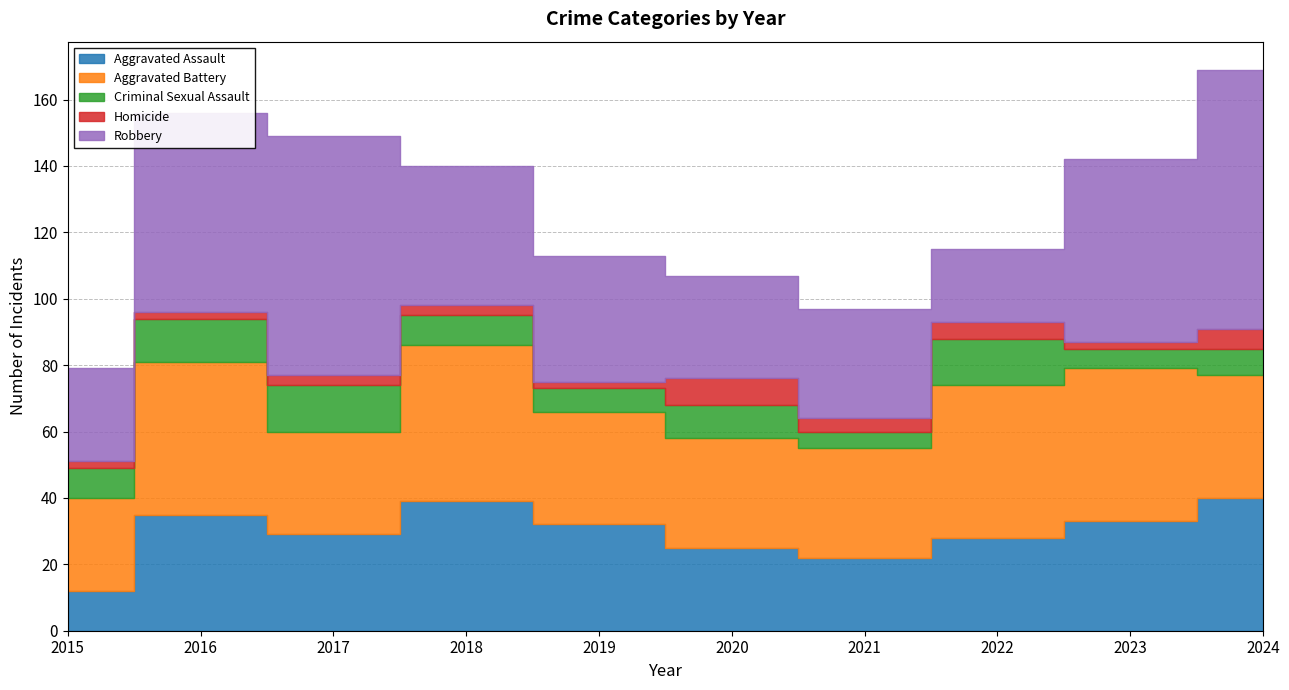

Between 2017 and 2020, which series saw the biggest shift?

Robbery